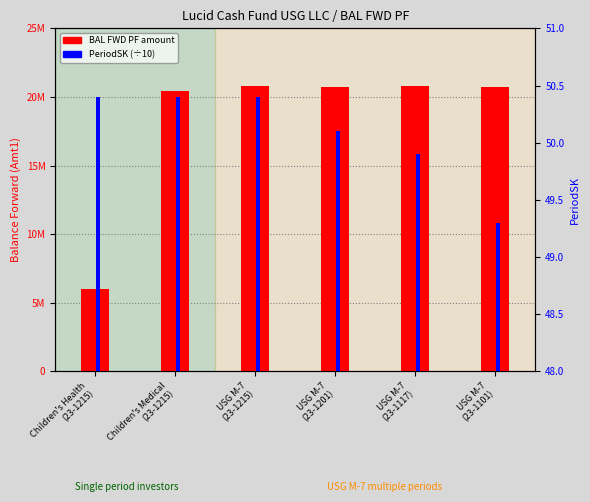

Reading left to right, what are all the values shown in this chart?

BAL FWD PF amount: Children's Health
(23-1215)=6025453.1	Children's Medical
(23-1215)=20446121.9	USG M-7
(23-1215)=20787813.4	USG M-7
(23-1201)=20743906.7	USG M-7
(23-1117)=20787813.4	USG M-7
(23-1101)=20737634.3
PeriodSK (÷10): Children's Health
(23-1215)=50.4	Children's Medical
(23-1215)=50.4	USG M-7
(23-1215)=50.4	USG M-7
(23-1201)=50.1	USG M-7
(23-1117)=49.9	USG M-7
(23-1101)=49.3